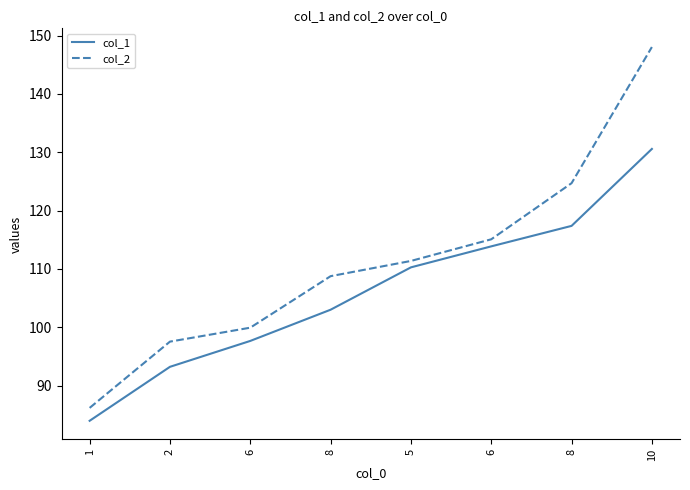

True or false: col_1 has more than 0 points higher than both neighbors.

False